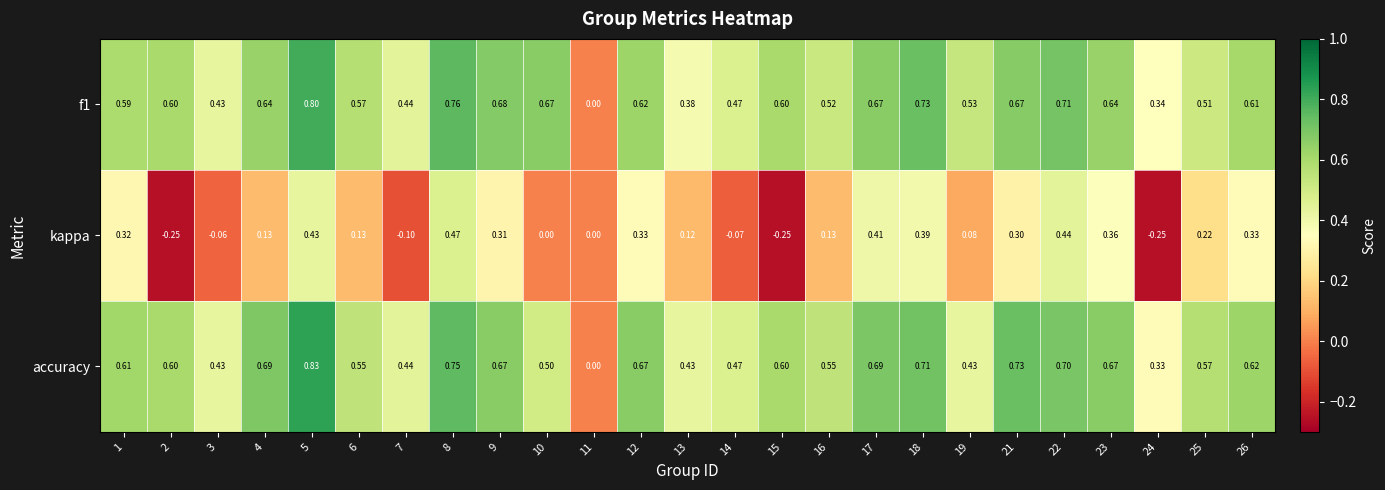

How many negative values does the kappa series have?

6